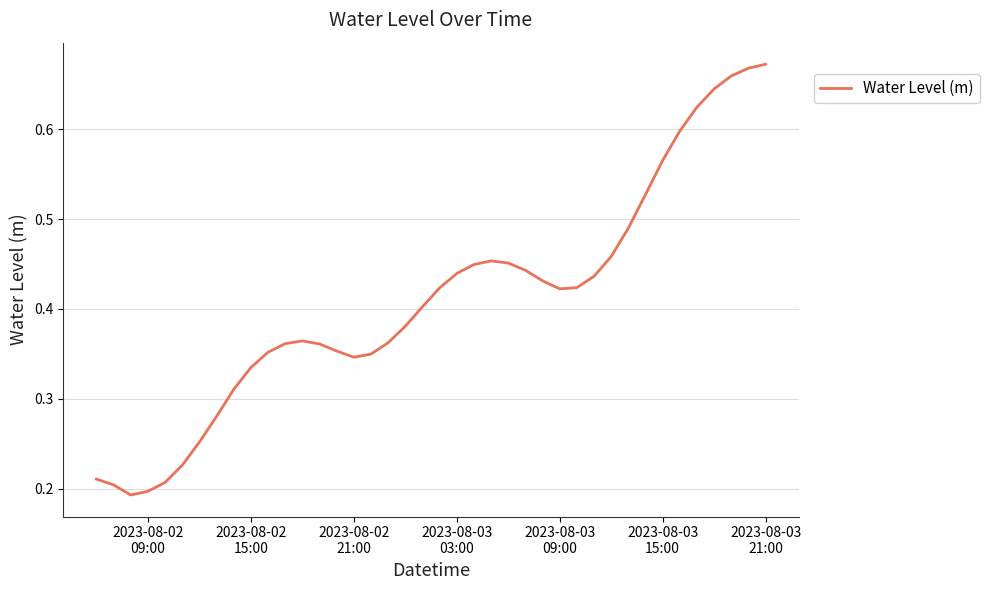

Does the chart have visible grid lines?

Yes